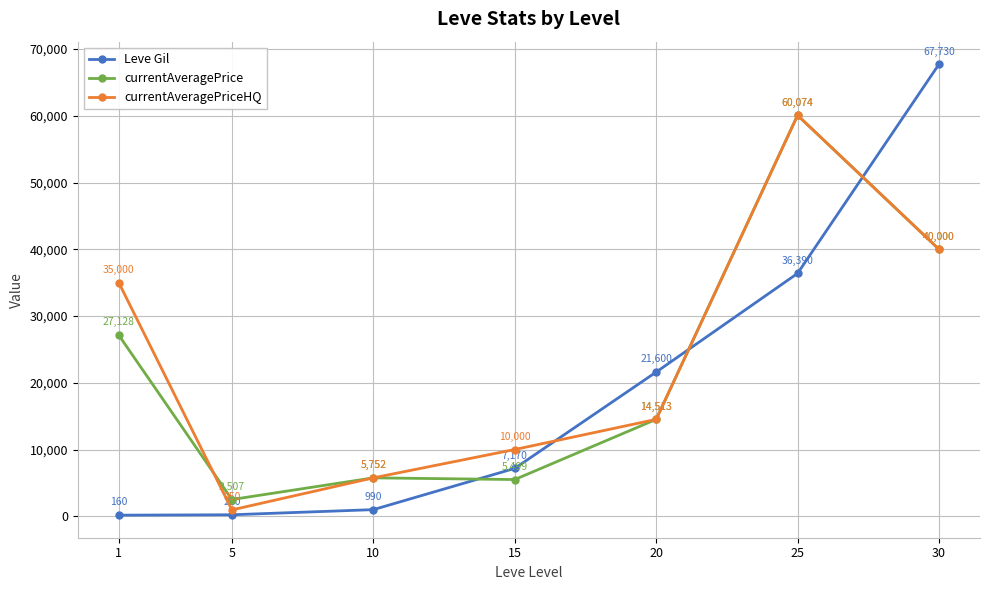

What is the difference between the maximum and minimum values in the Leve Gil series?

67570